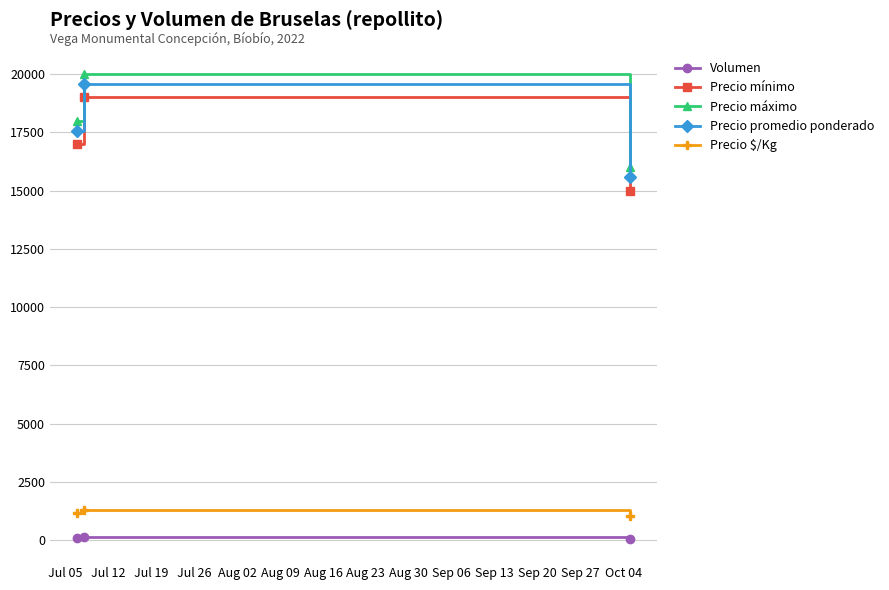

Count the Volumen values in the range 50 to 140.

3